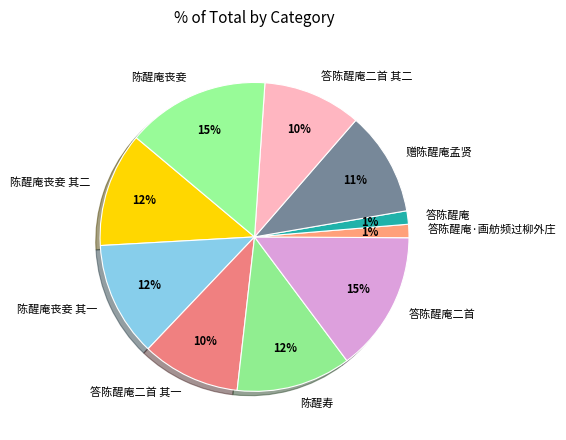

How many slices are in this pie chart?

10